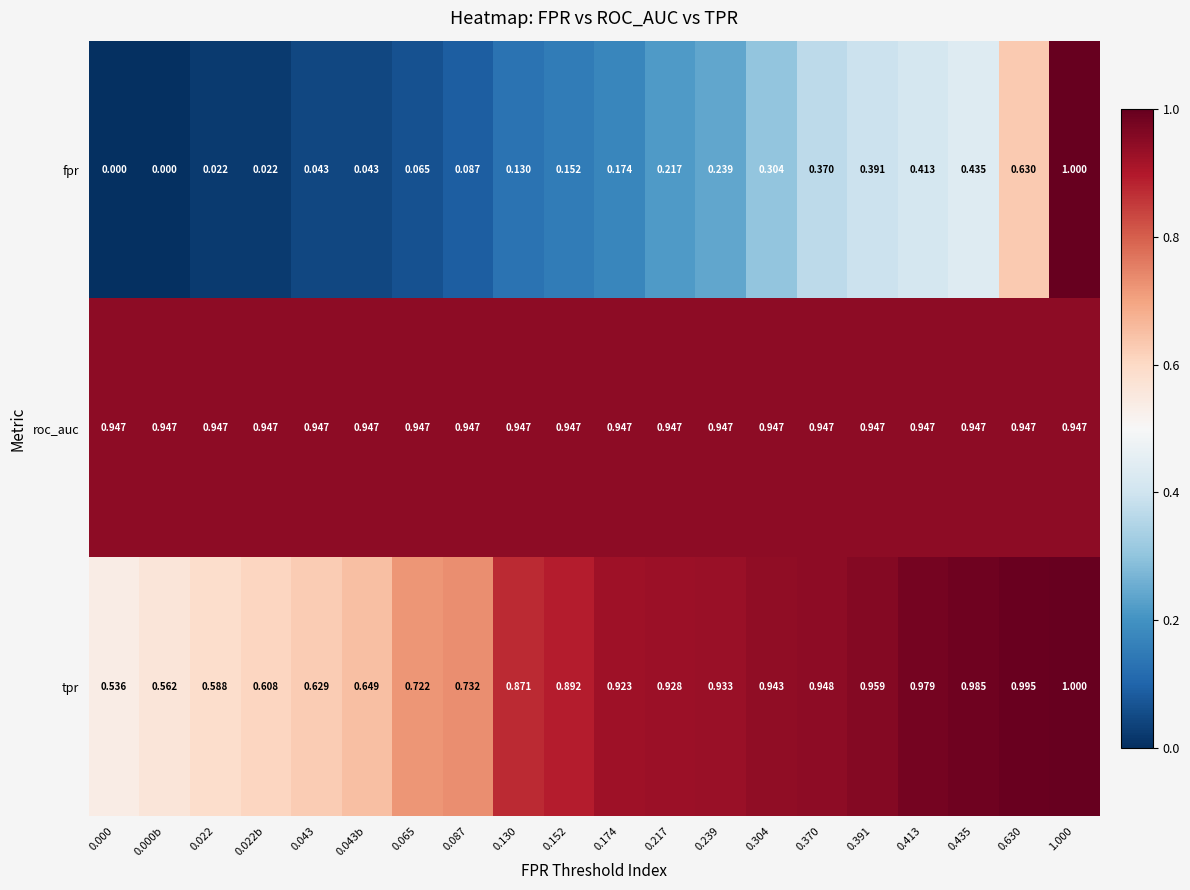

Which series has the largest range (max minus min)?

fpr